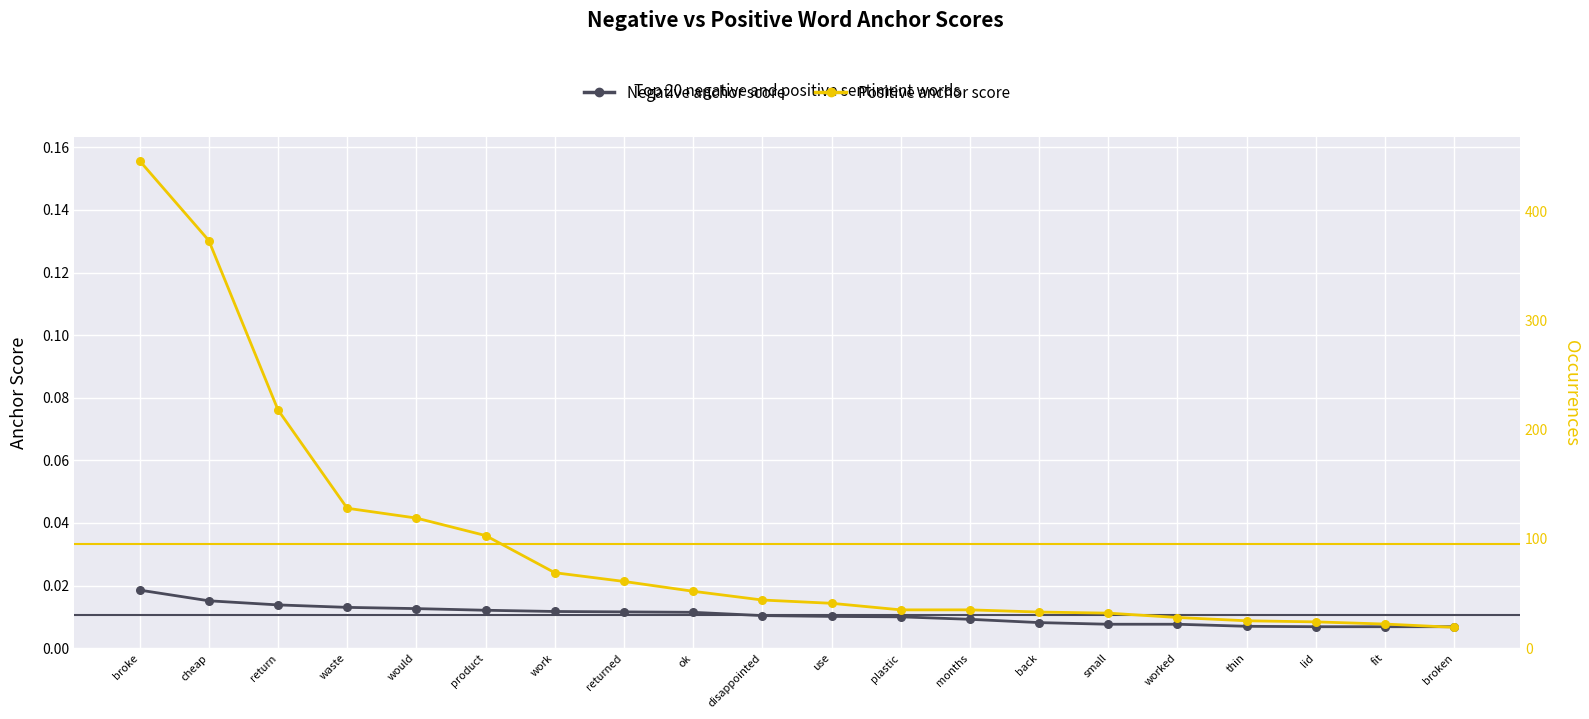

Which series has the largest total across all categories?

Positive occurrences